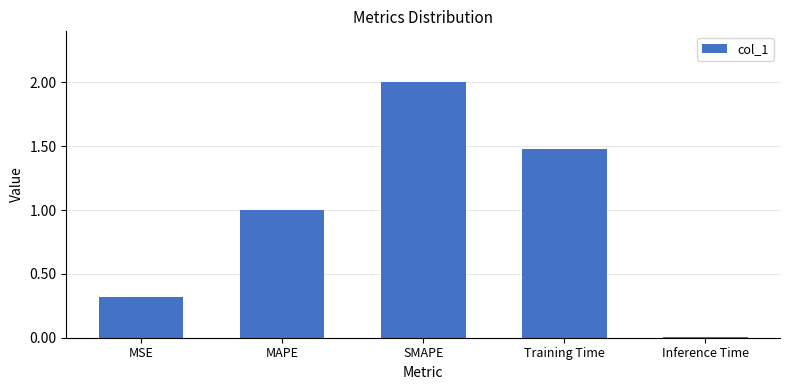

What is the greatest value displayed?

2.0